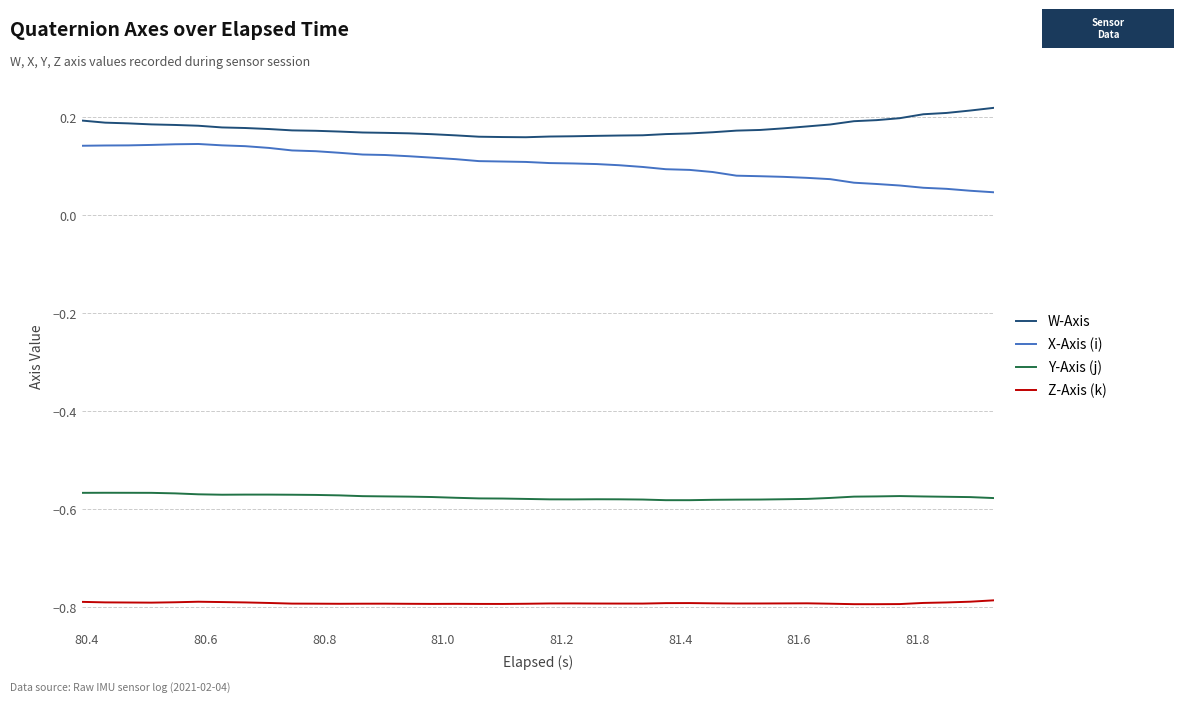

True or false: X-Axis (i) and Y-Axis (j) cross at least once.

False